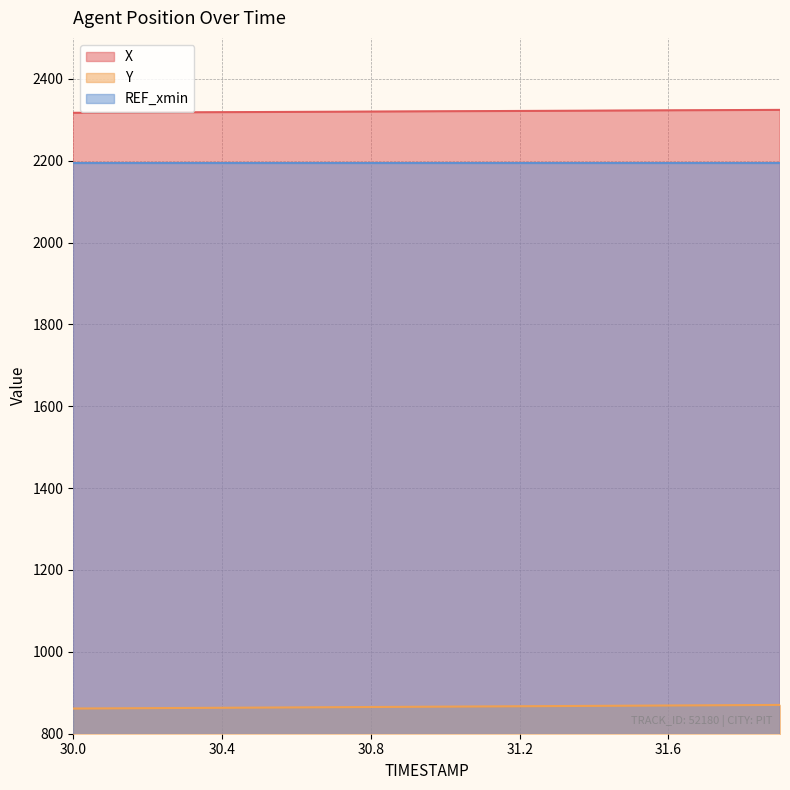

The Y series shows 1228.4 at 30.2. True or false?

False